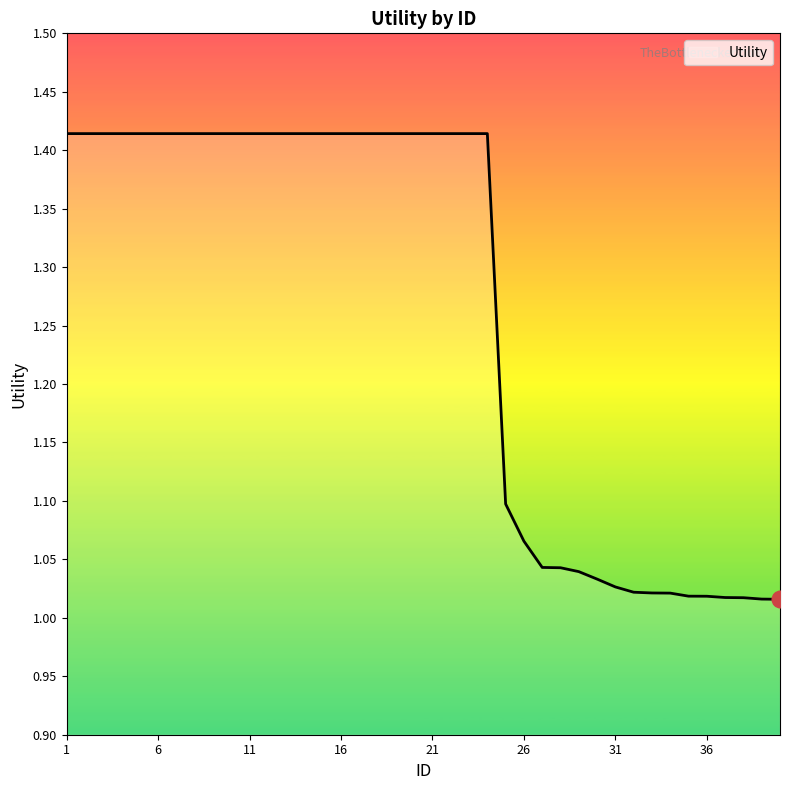

What is the difference between the maximum and minimum values?

0.4